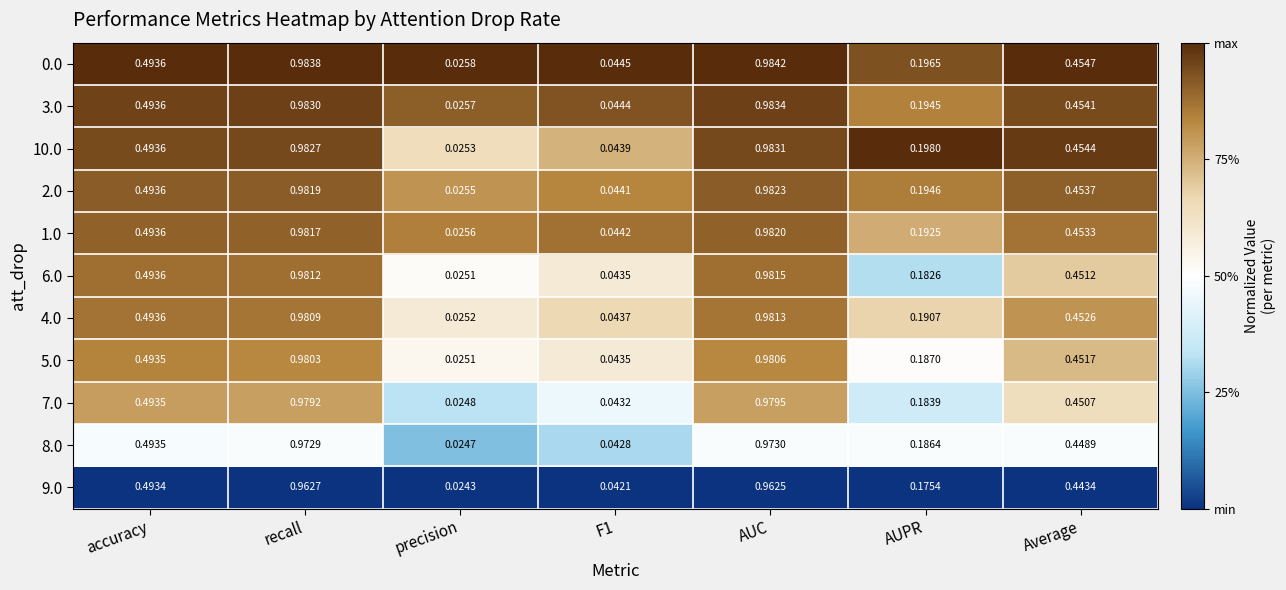

At which category is the sum across all series the highest?

AUC